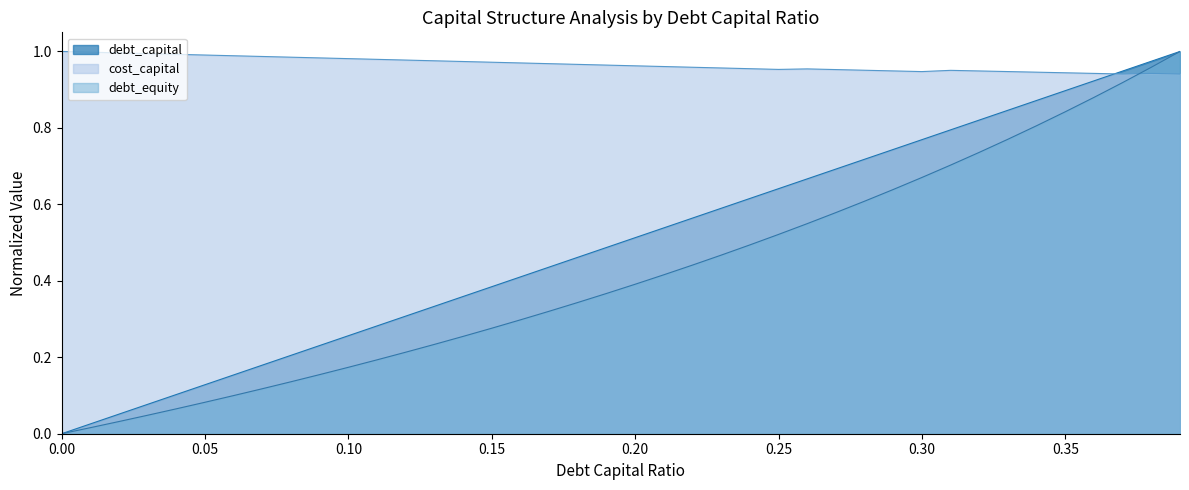

Rank the categories by cost_capital value from highest to lowest.

0.0, 0.01, 0.02, 0.03, 0.04, 0.05, 0.06, 0.07, 0.08, 0.09, 0.1, 0.11, 0.12, 0.13, 0.14, 0.15, 0.16, 0.17, 0.18, 0.19, 0.2, 0.21, 0.22, 0.23, 0.24, 0.26, 0.25, 0.27, 0.28, 0.31, 0.29, 0.32, 0.33, 0.3, 0.34, 0.35, 0.36, 0.38, 0.39, 0.37